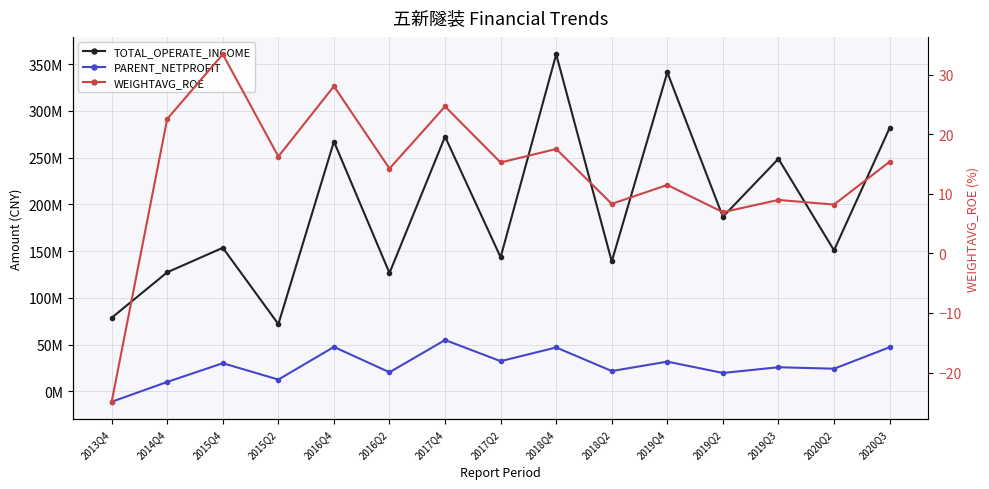

At which label does PARENT_NETPROFIT reach its peak?

2017Q4